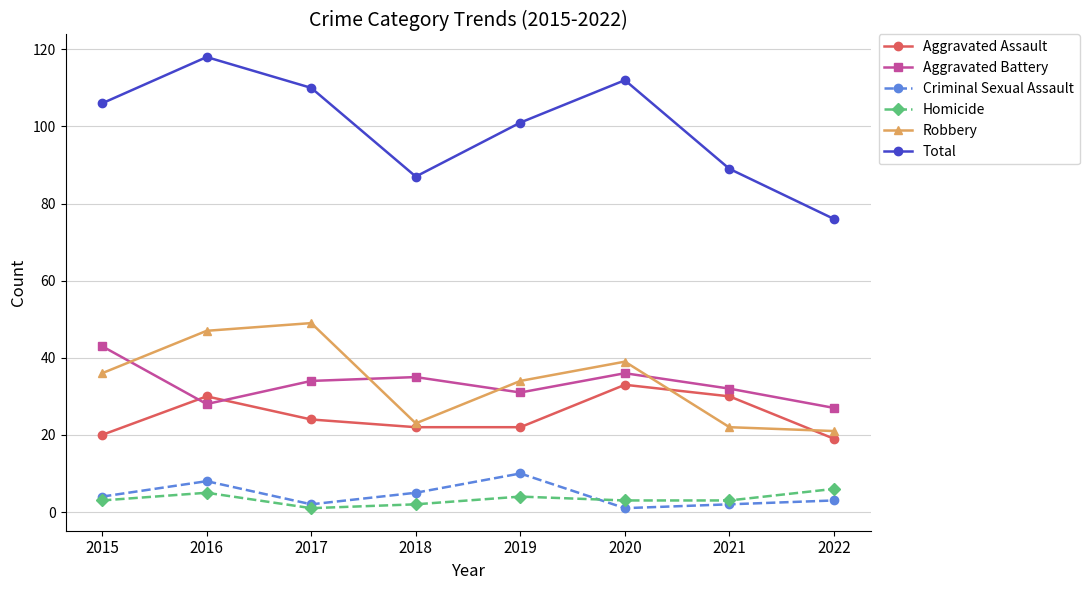

True or false: Criminal Sexual Assault and Aggravated Battery intersect in this chart.

False